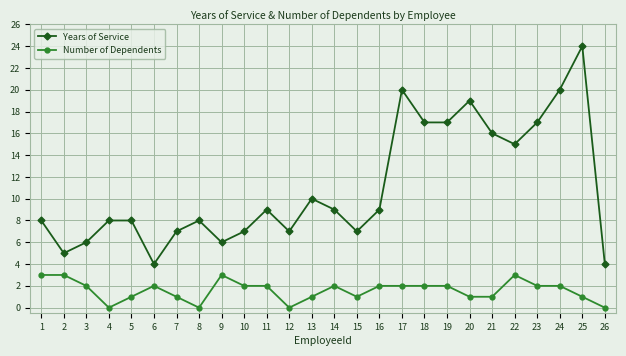

What is the approximate value of Years of Service at 13?

10